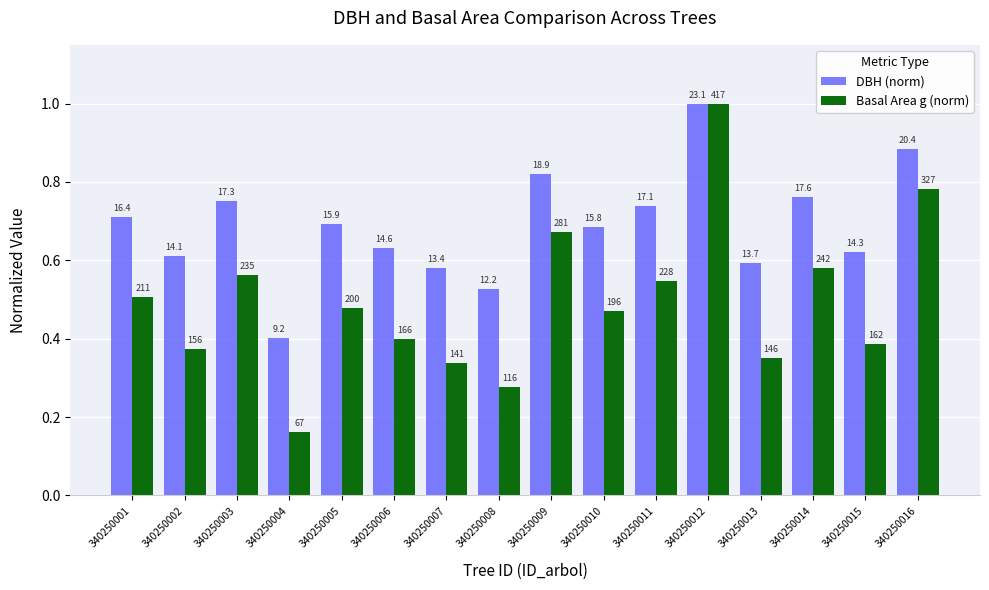

Which category has the lowest value in the DBH (norm) series?

340250004